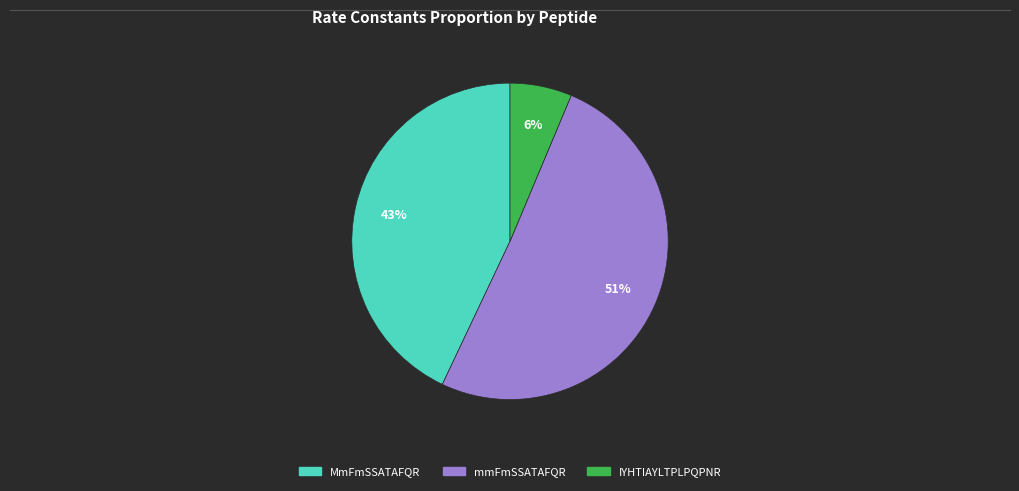

Between mmFmSSATAFQR and IYHTIAYLTPLPQPNR, which is larger?

mmFmSSATAFQR